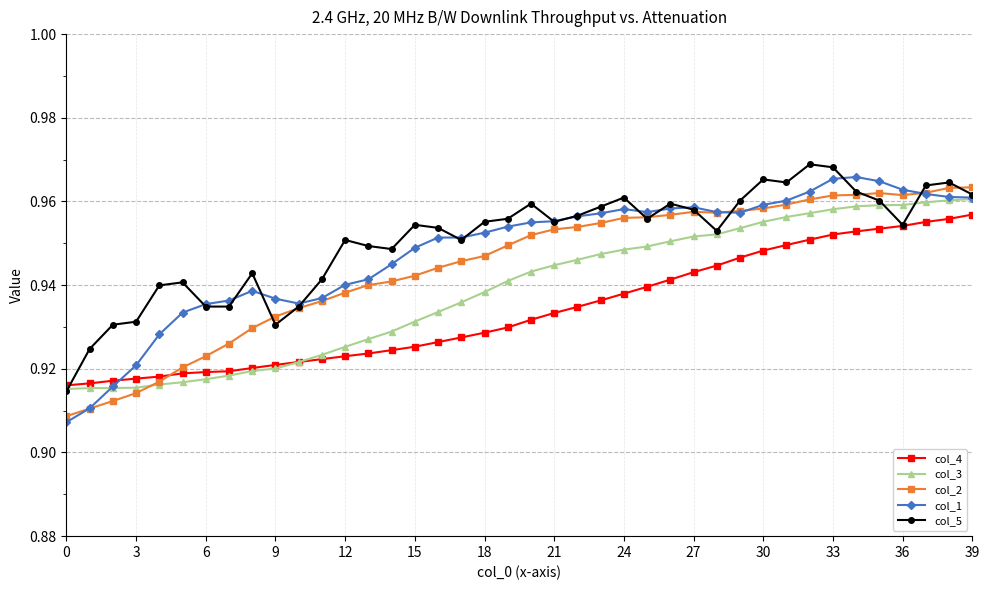

What is the difference between the maximum and minimum values in the col_2 series?

0.1